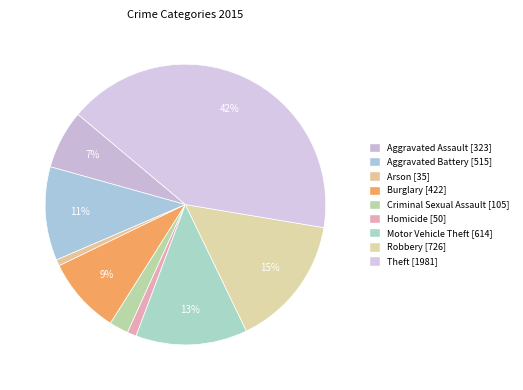

To the nearest percent, what portion does Robbery represent?

15%